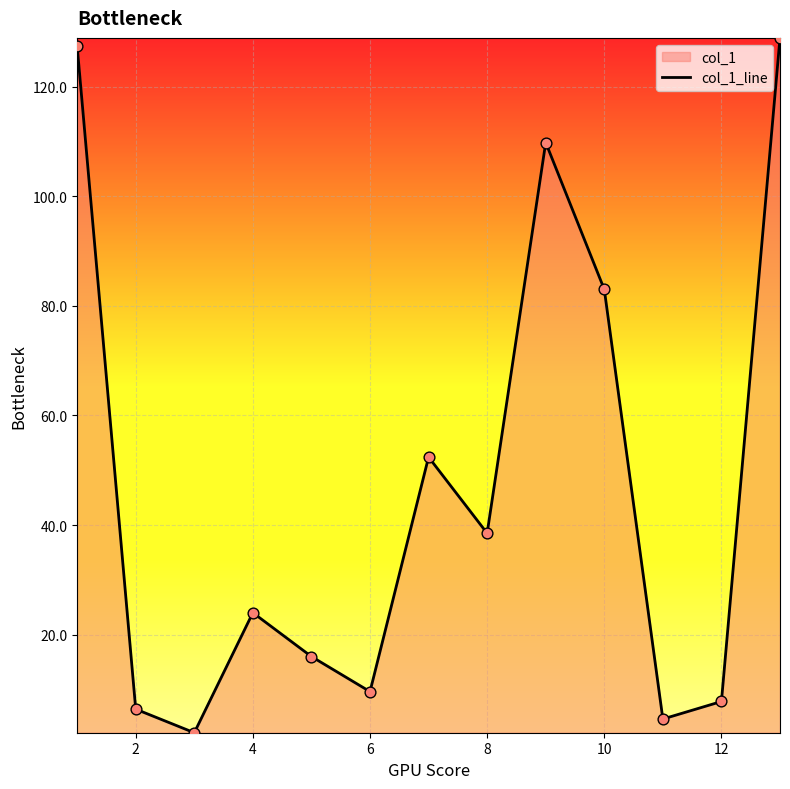

What is the ratio of the value at 2 to the value at 6?

0.7